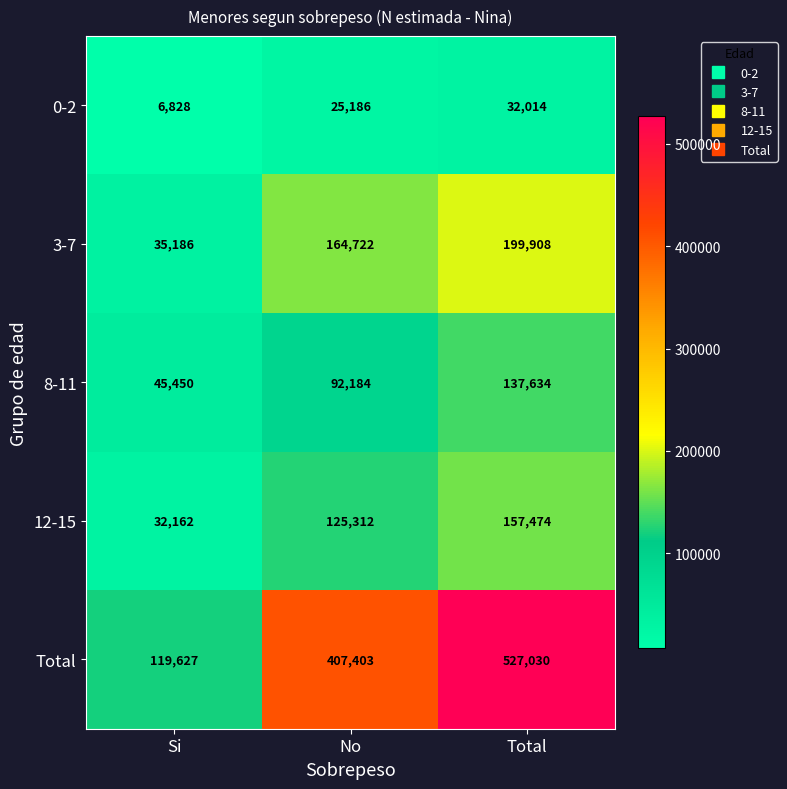

Reading left to right, extract all data points from this chart.

0-2: Si=6828	No=25186	Total=32014
3-7: Si=35186	No=164722	Total=199908
8-11: Si=45450	No=92184	Total=137634
12-15: Si=32162	No=125312	Total=157474
Total: Si=119627	No=407403	Total=527030